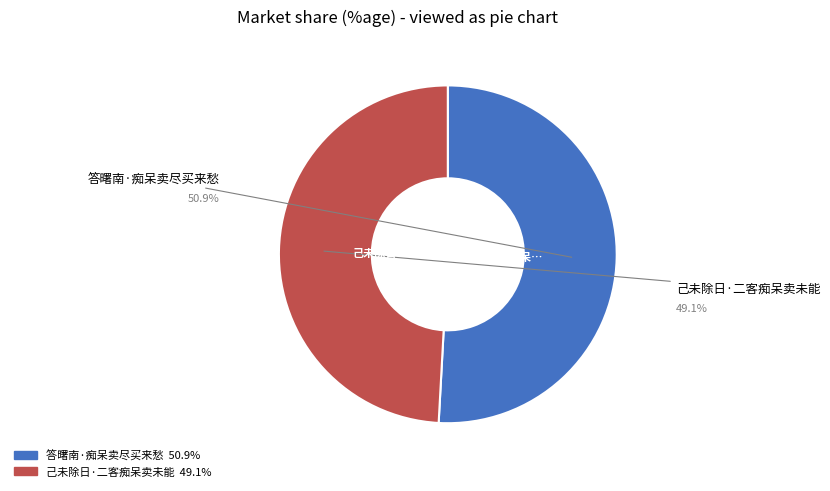

True or false: 答曙南·痴呆卖尽买来愁 accounts for 37% of the total.

False